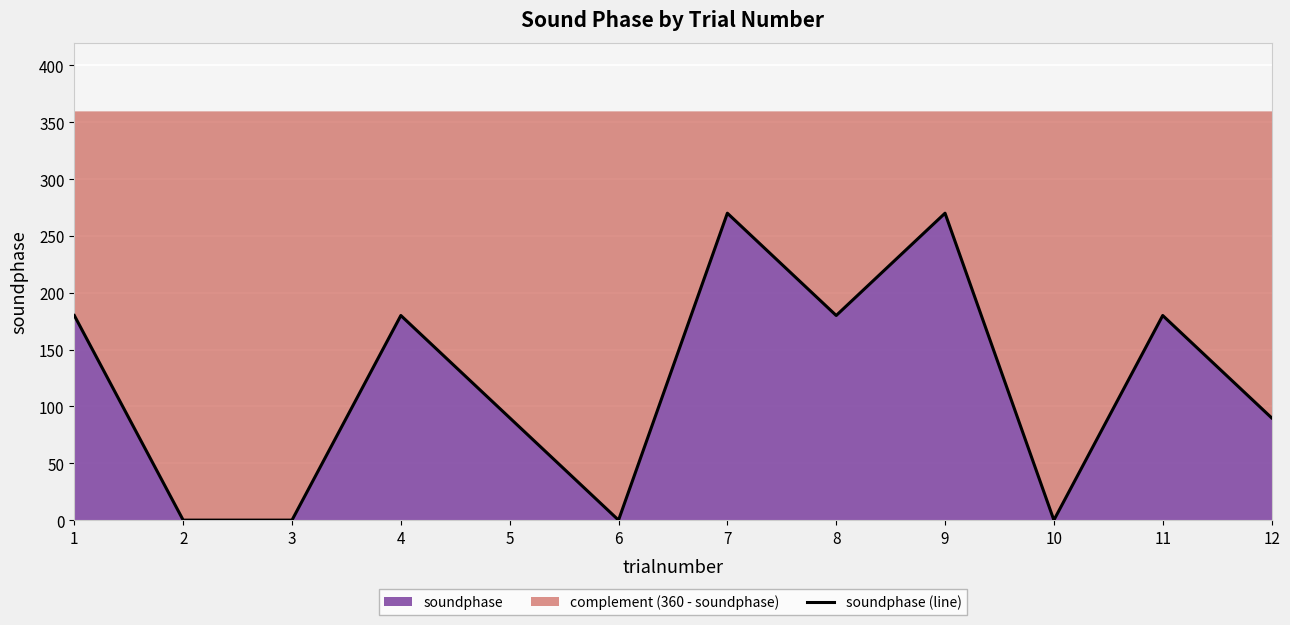

The value at 4 is 68. True or false?

False